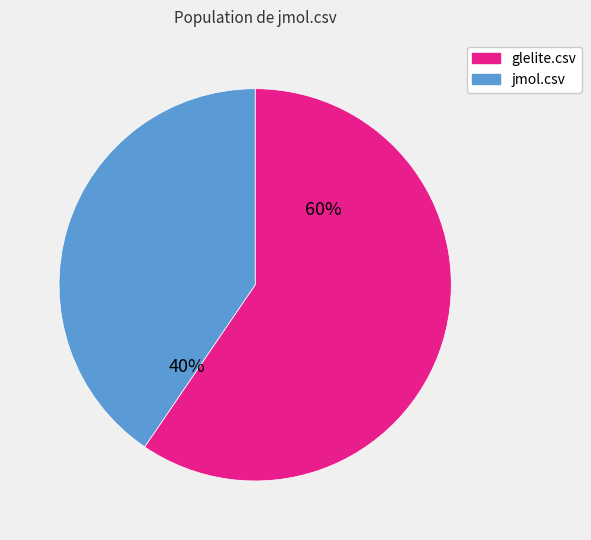

Do glelite.csv and jmol.csv together represent more than half of the pie?

Yes